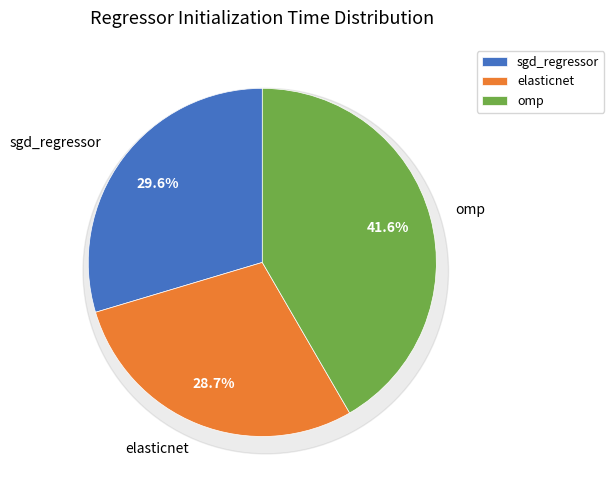

To the nearest percent, what portion does elasticnet represent?

29%